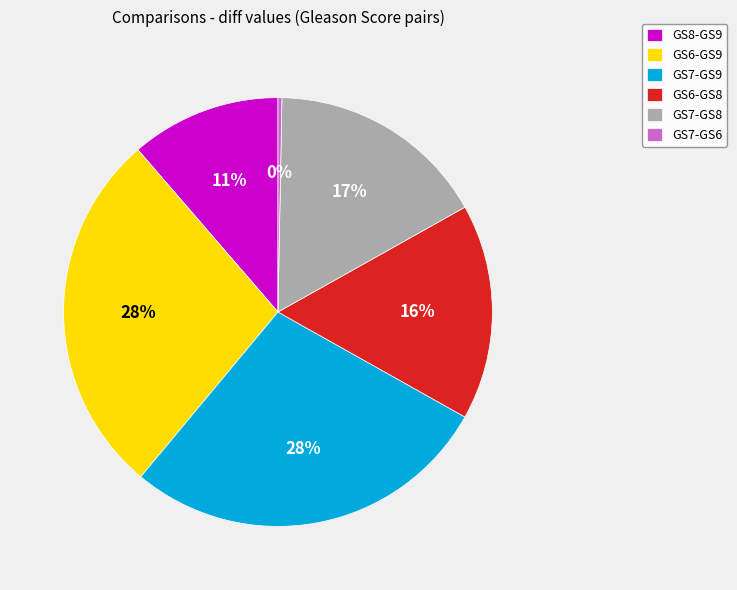

Is the sum of GS6-GS8 and GS8-GS9 greater than half?

No